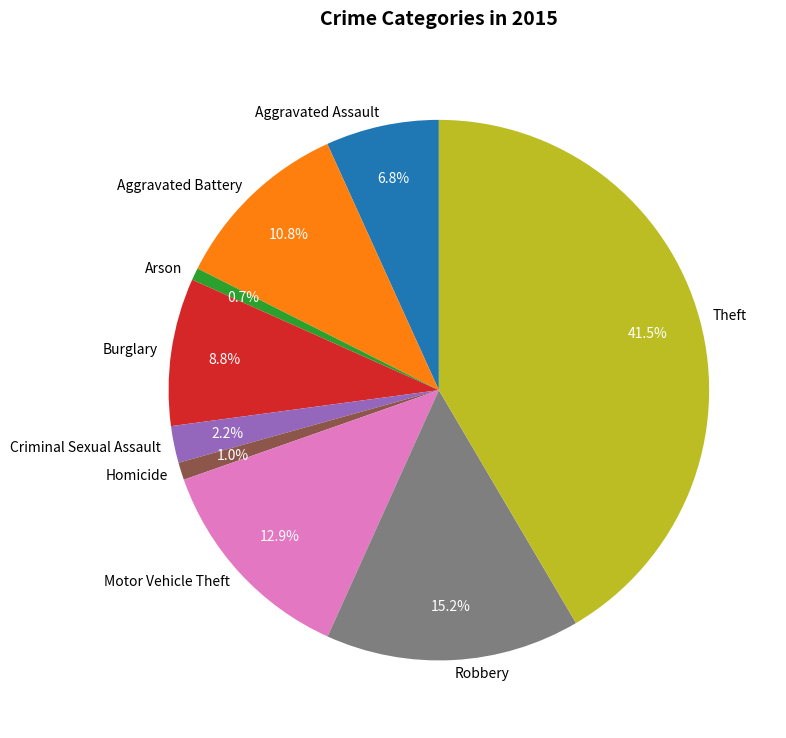

Does Burglary represent more than half of the total?

No